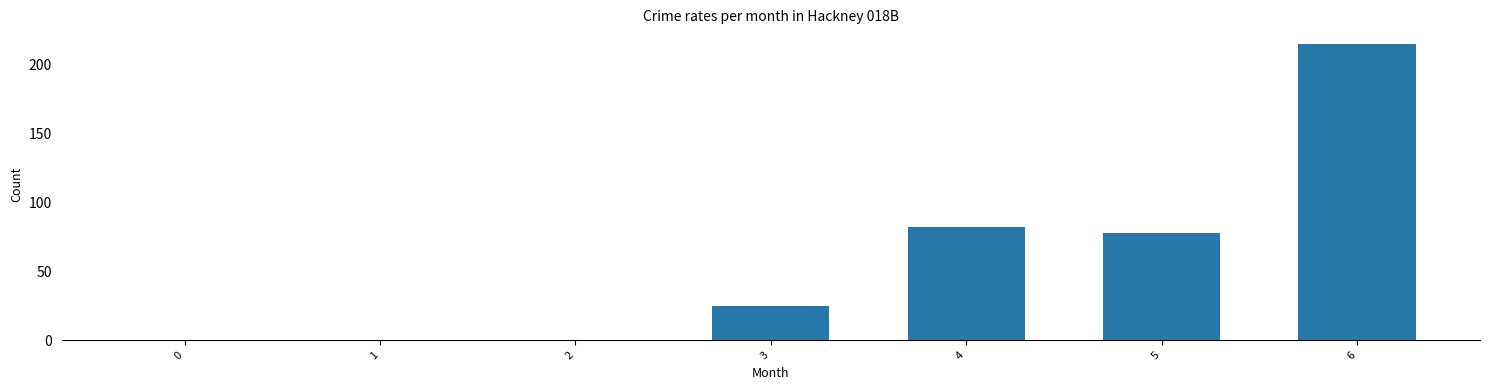

Where is the data nearest to the value 107?

4